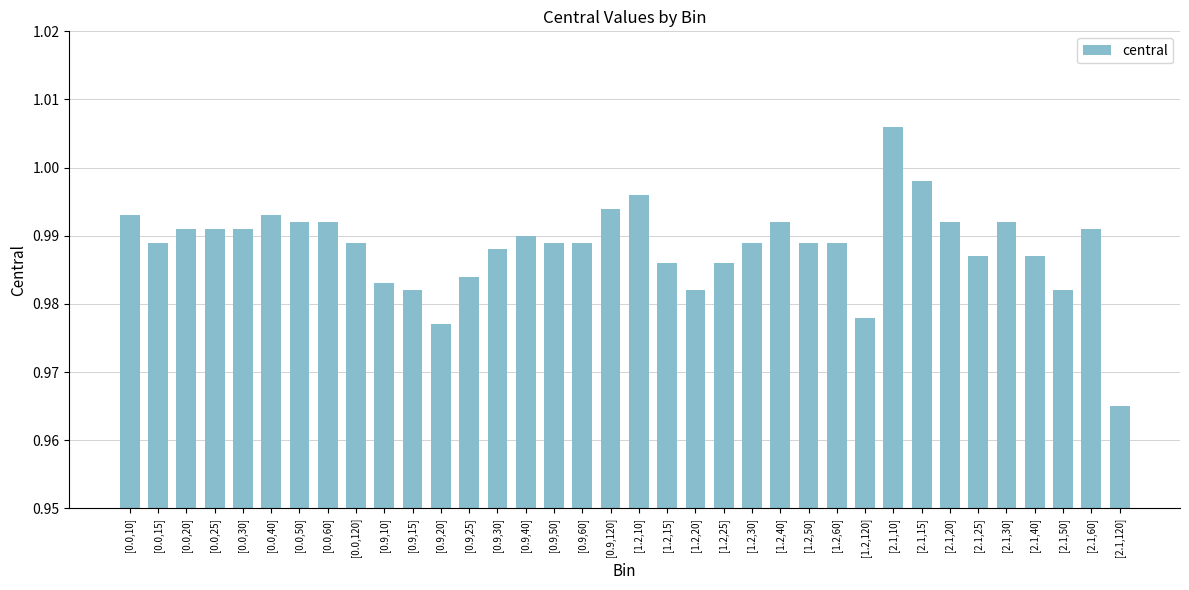

The chart shows a value of 1.6 at [1.2,15]. True or false?

False